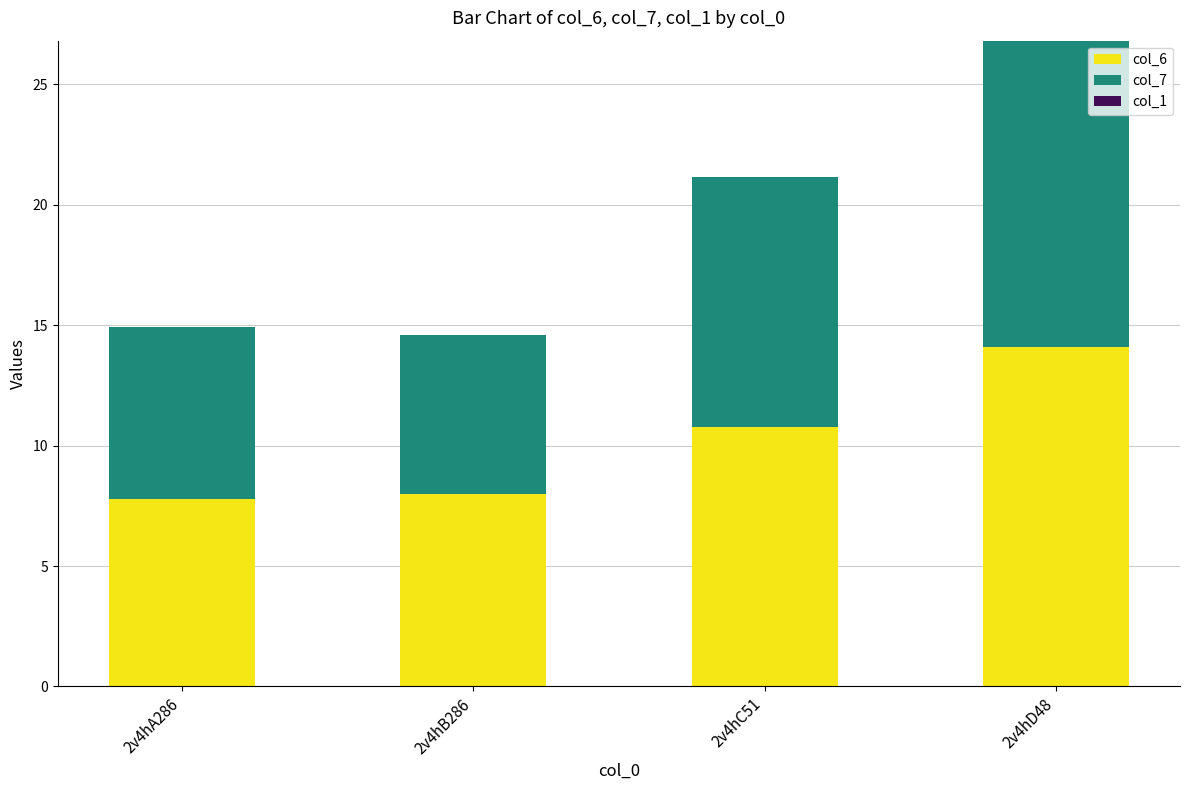

What is the minimum value for col_6?

7.8